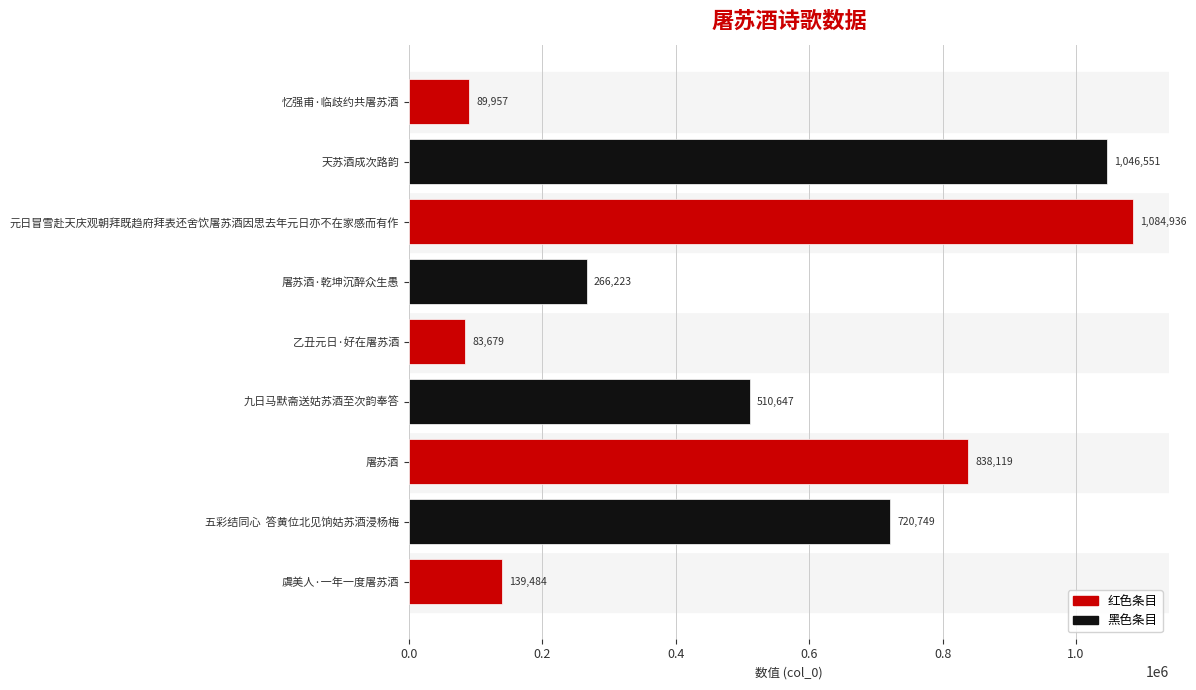

Which category has the lowest value across all series?

乙丑元日·好在屠苏酒